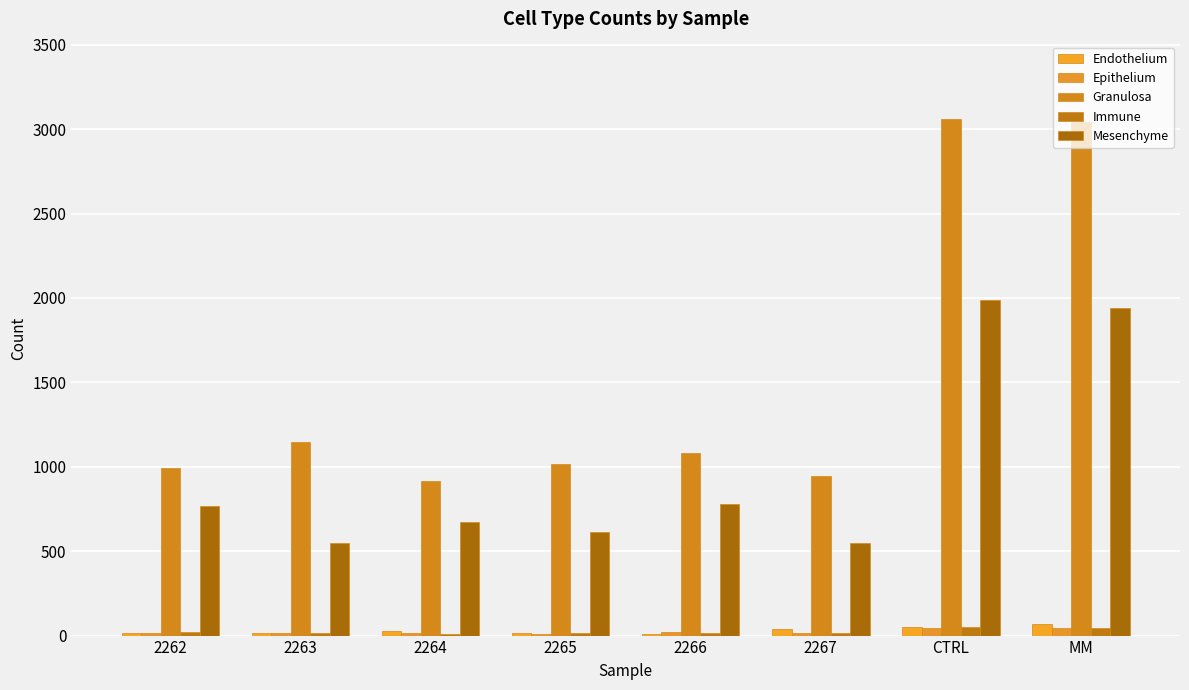

True or false: Granulosa has a value of 447 at 2262.

False